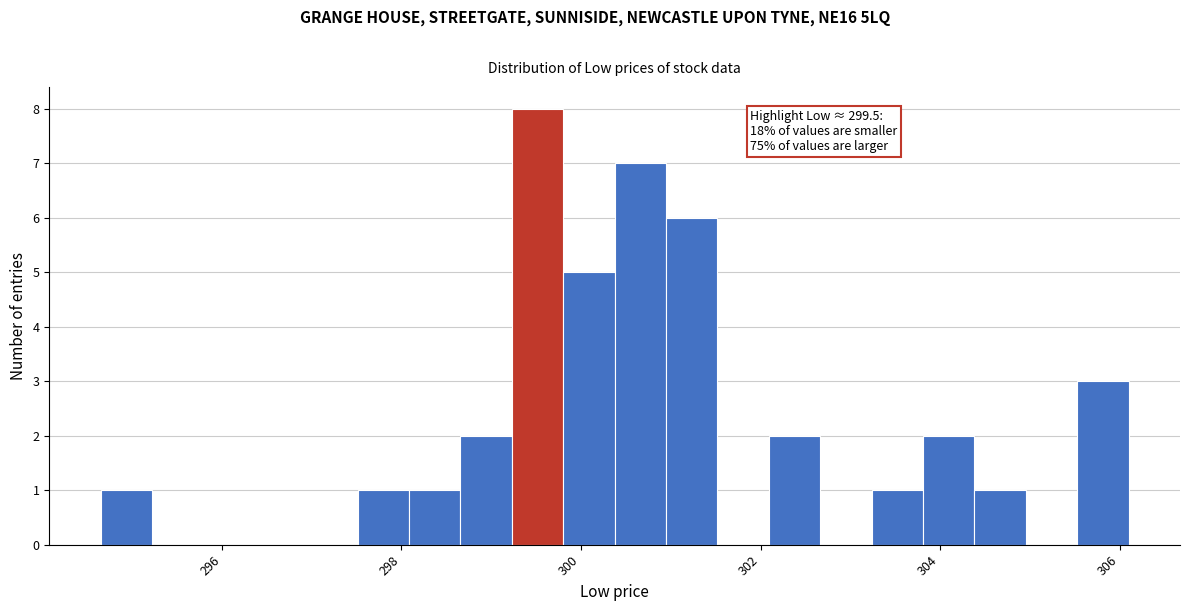

Around what value on the x-axis is the tallest bar? Give the approximate position of its centre, as read against the axis.

299.6